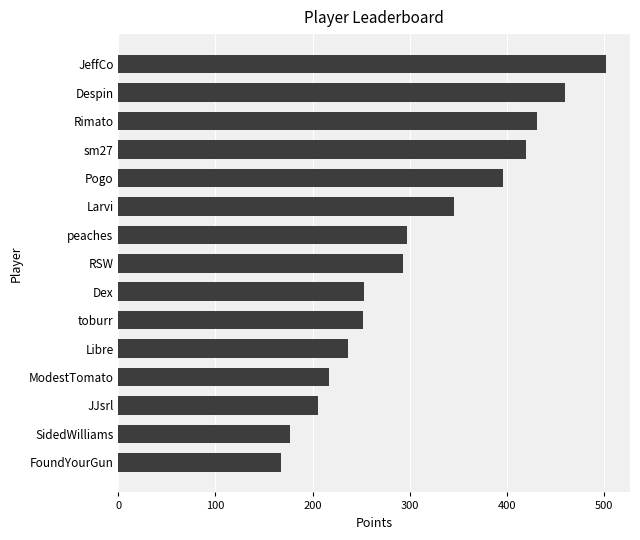

Which has a higher value, Pogo or peaches?

Pogo